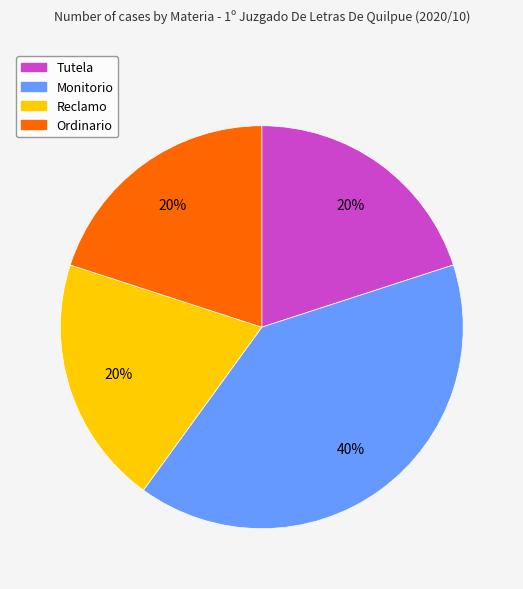

Is there any slice that represents more than half of the pie?

No